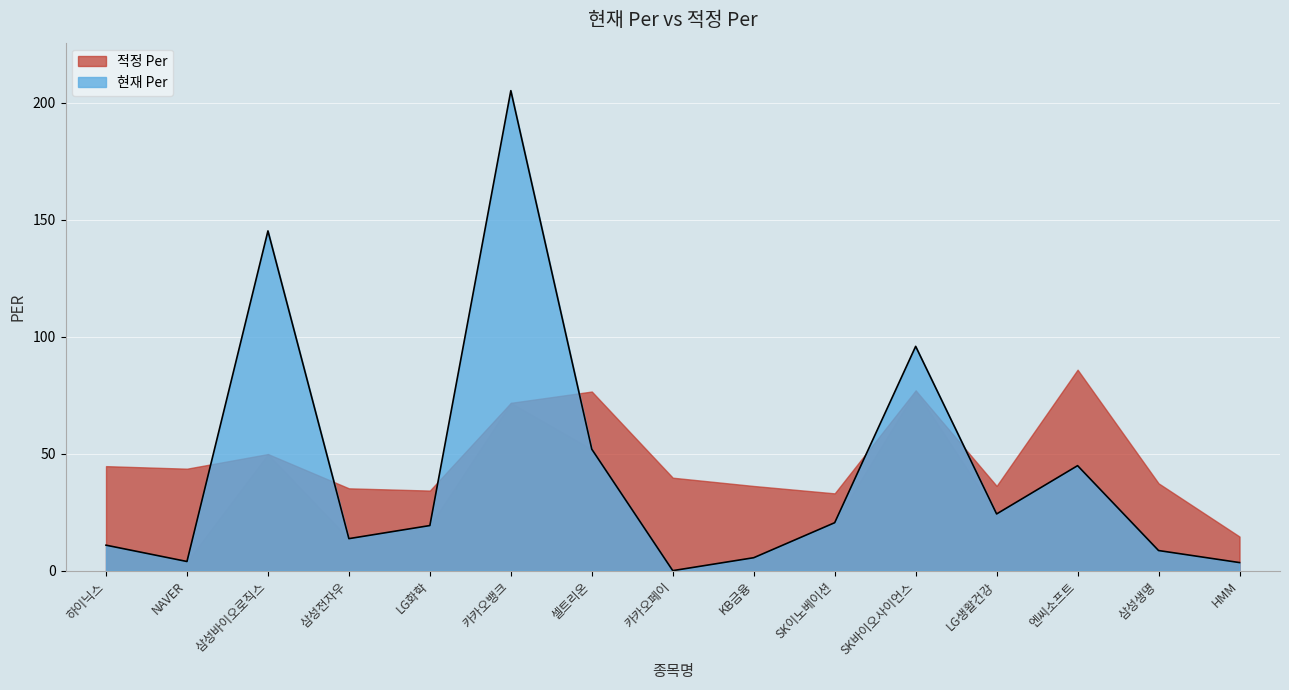

What position from the right is 삼성바이오로직스?

13